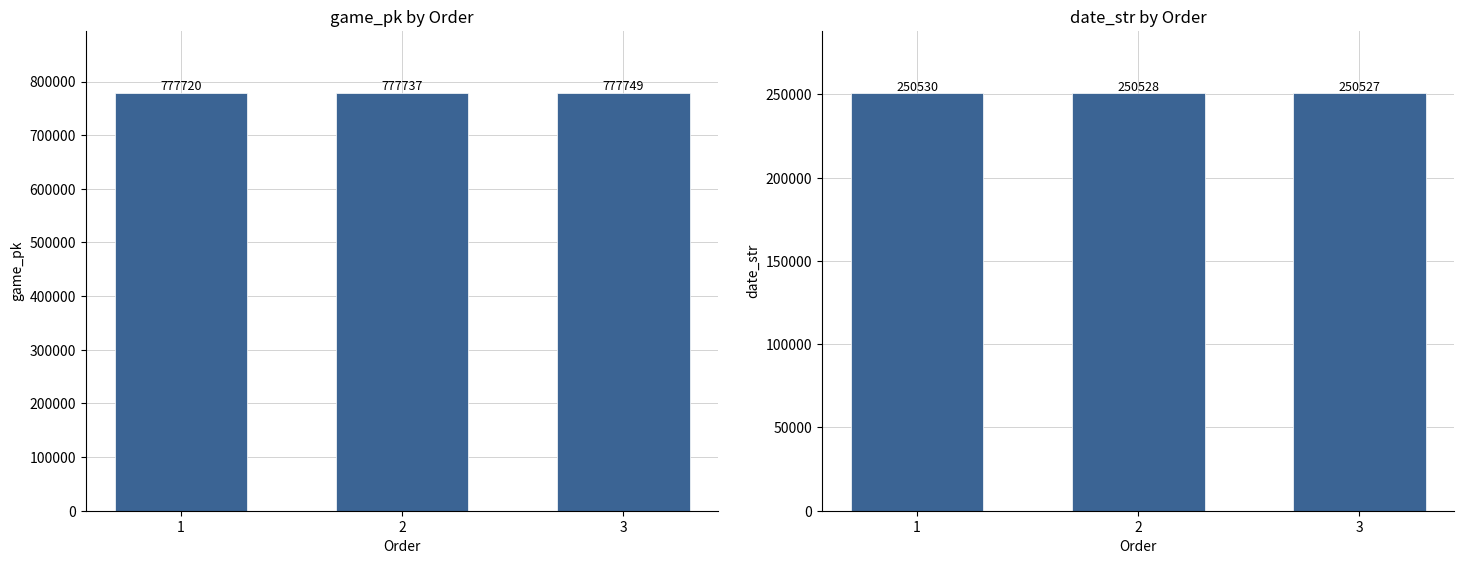

Is the value of game_pk at 3 greater than the value of date_str at 2?

Yes